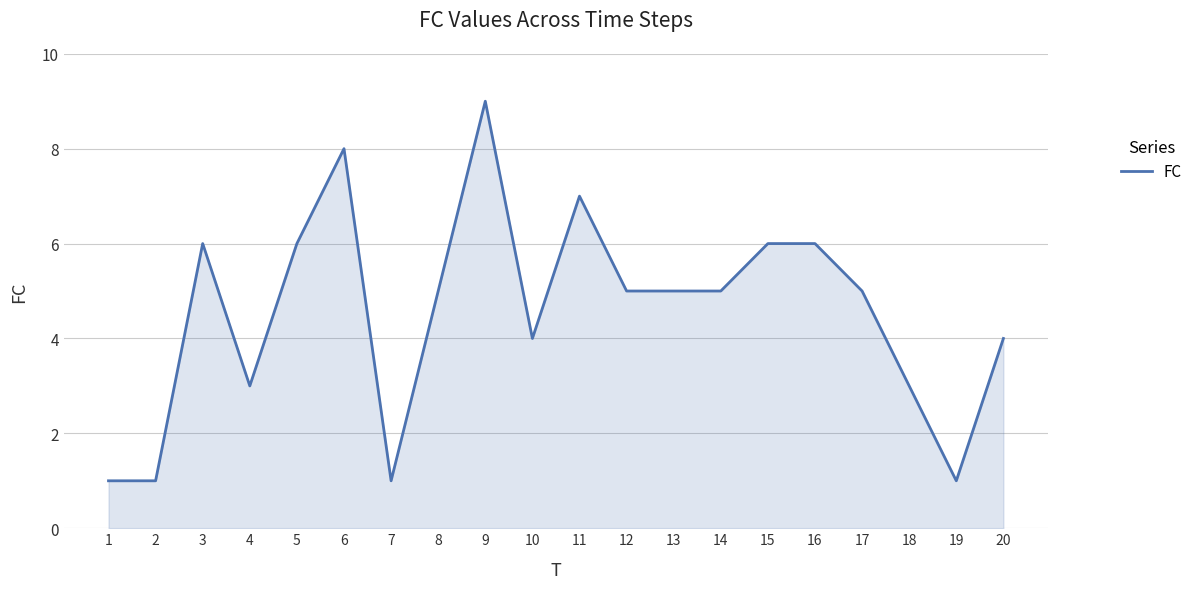

What is the difference between the maximum and minimum values?

8